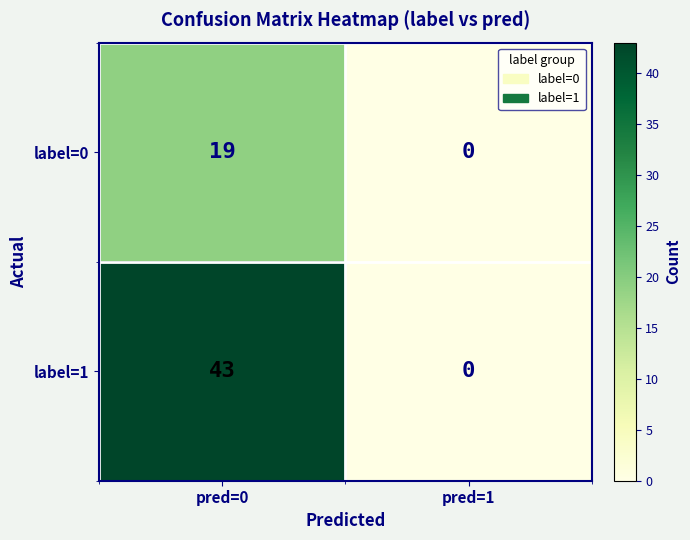

The value of label=1 at pred=1 is -16. True or false?

False